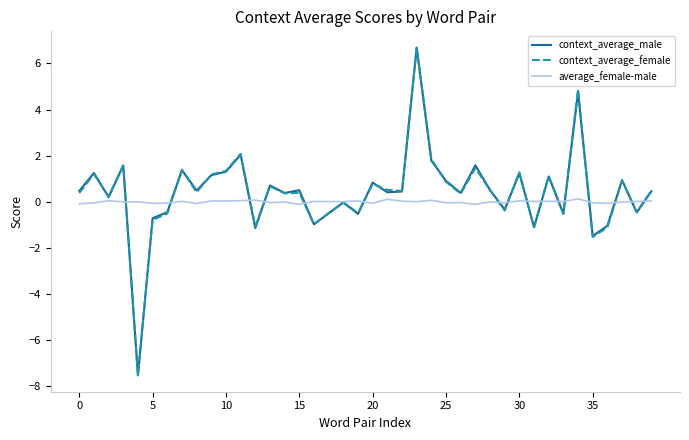

Which series has the widest spread of values?

context_average_female